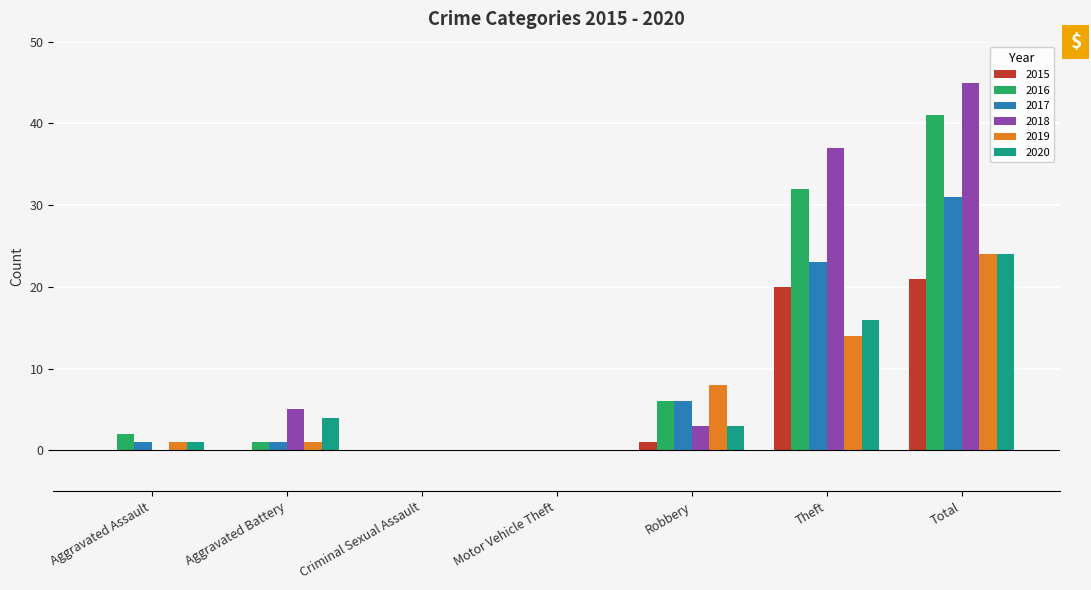

What is the total value across all series at Theft?

142